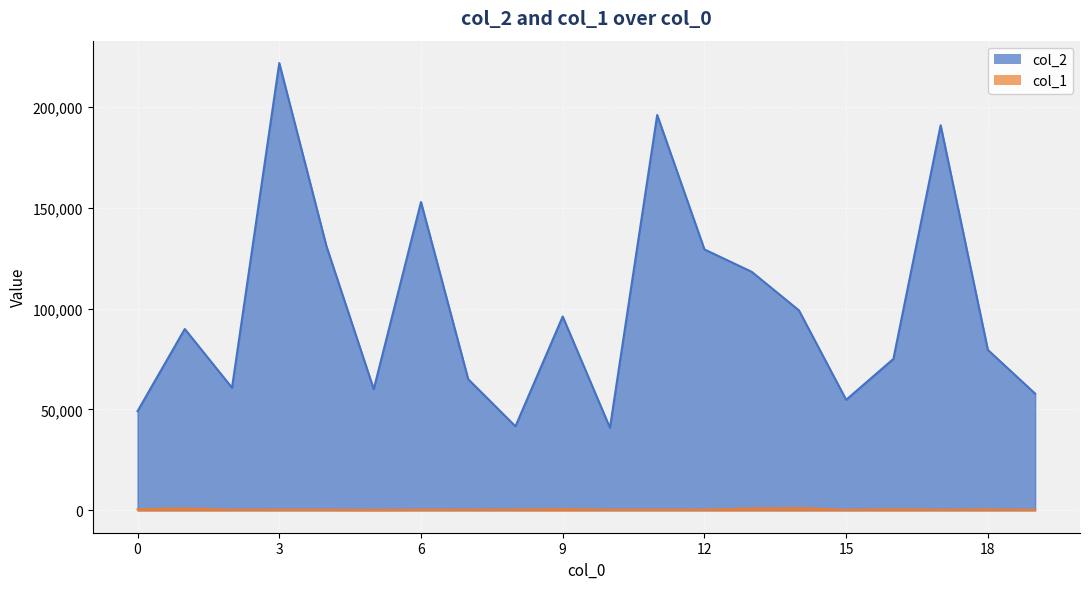

What is the value of the col_2 point at the 9th from the left?

41666